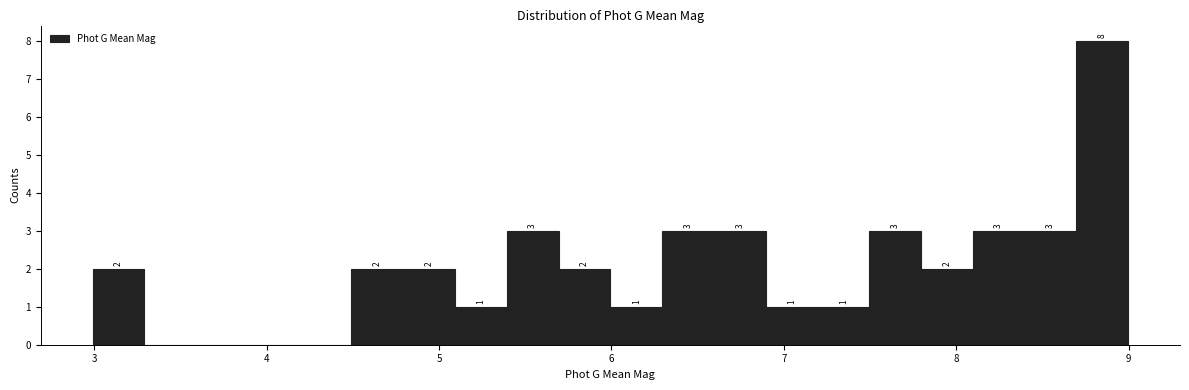

Around what value on the x-axis is the tallest bar? Give the approximate position of its centre, as read against the axis.

8.8